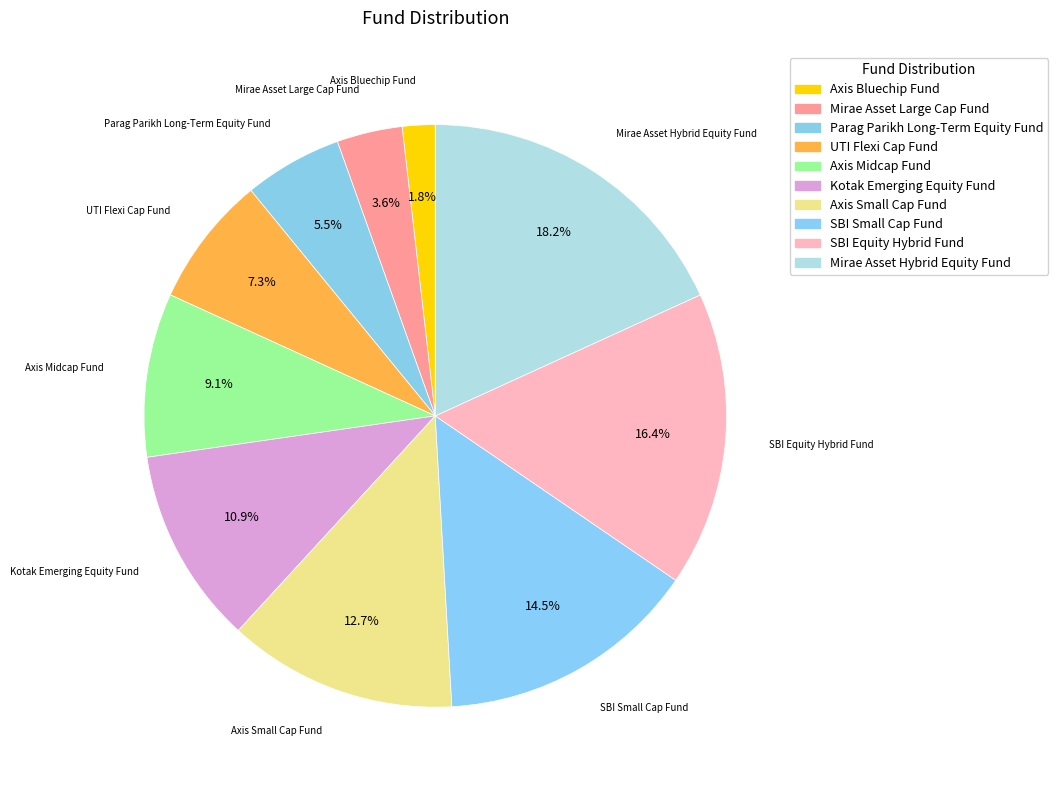

How many segments does this pie chart have?

10